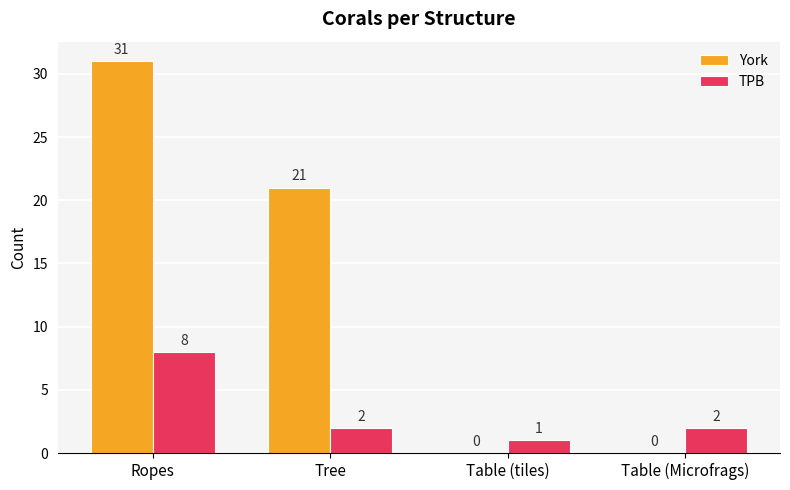

Does the chart contain stacked bars?

No